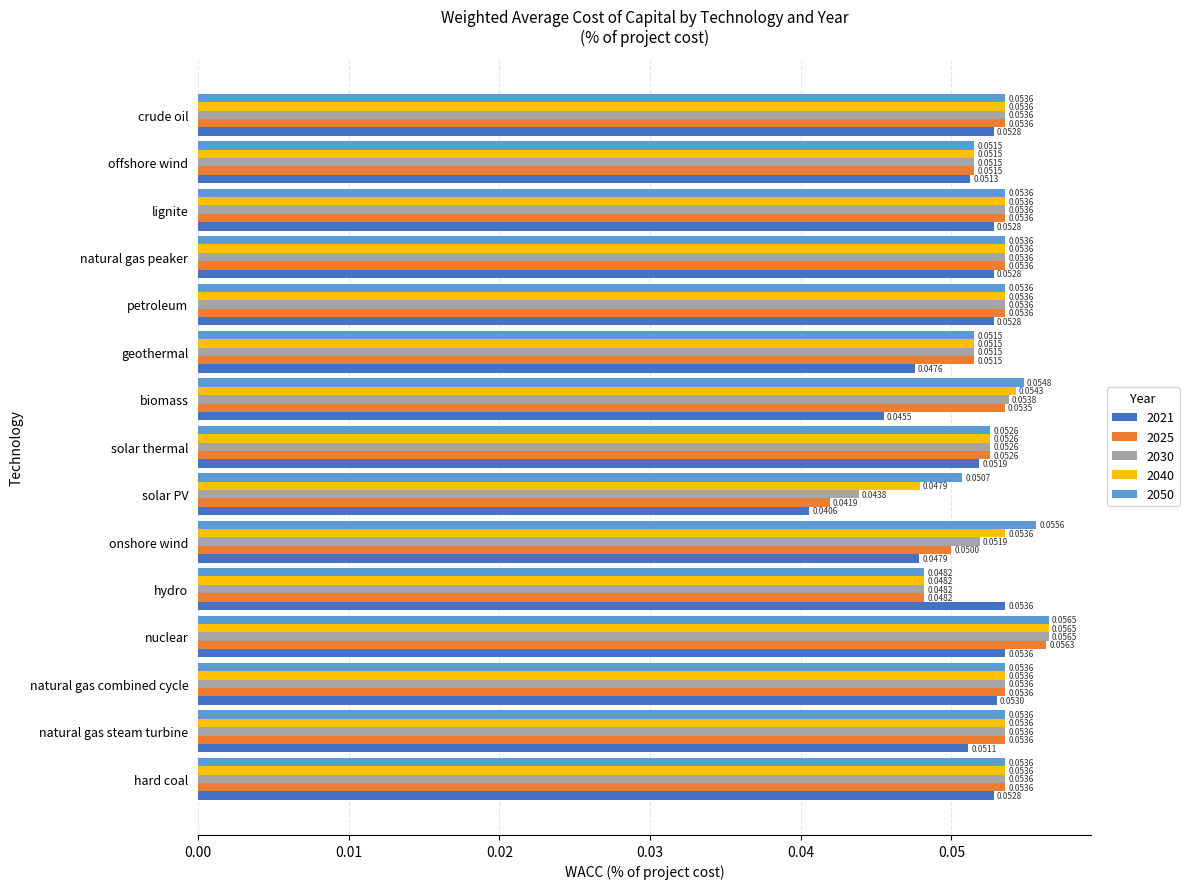

At which category does the chart reach its minimum across all series?

solar PV